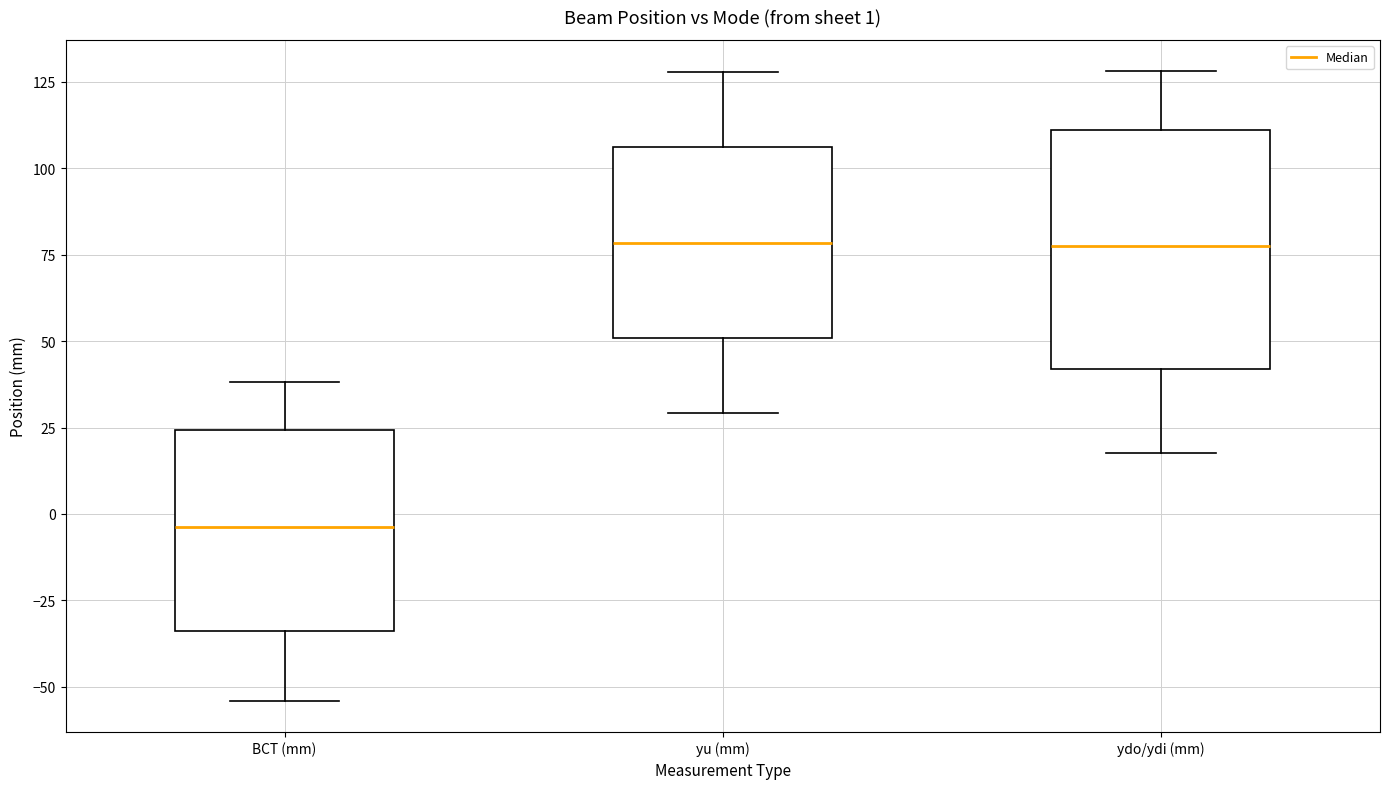

Which box is the tallest, from its lower edge to its upper edge?

ydo/ydi (mm)